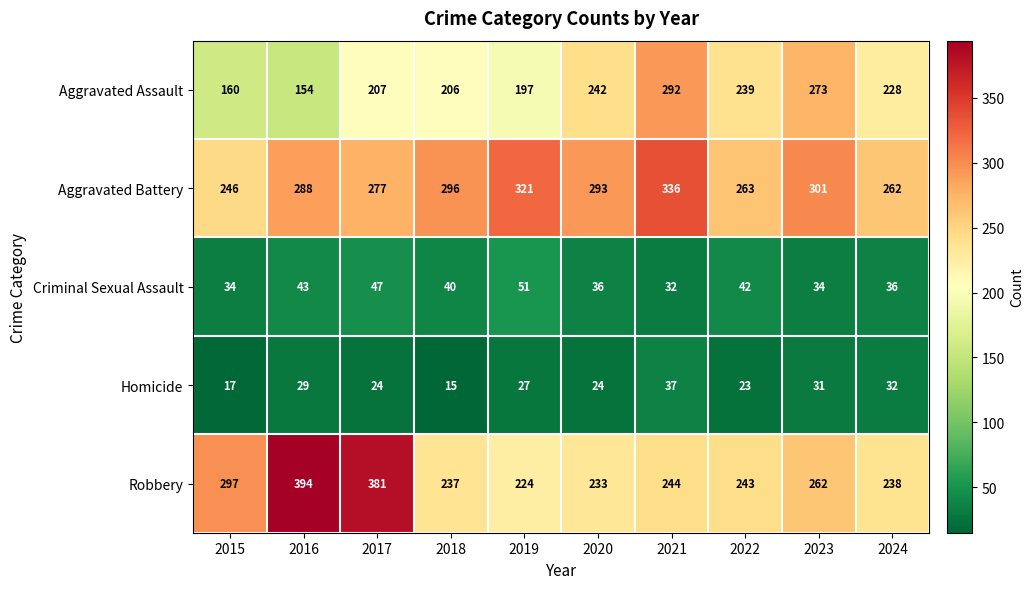

What is the maximum value shown in the chart?

394